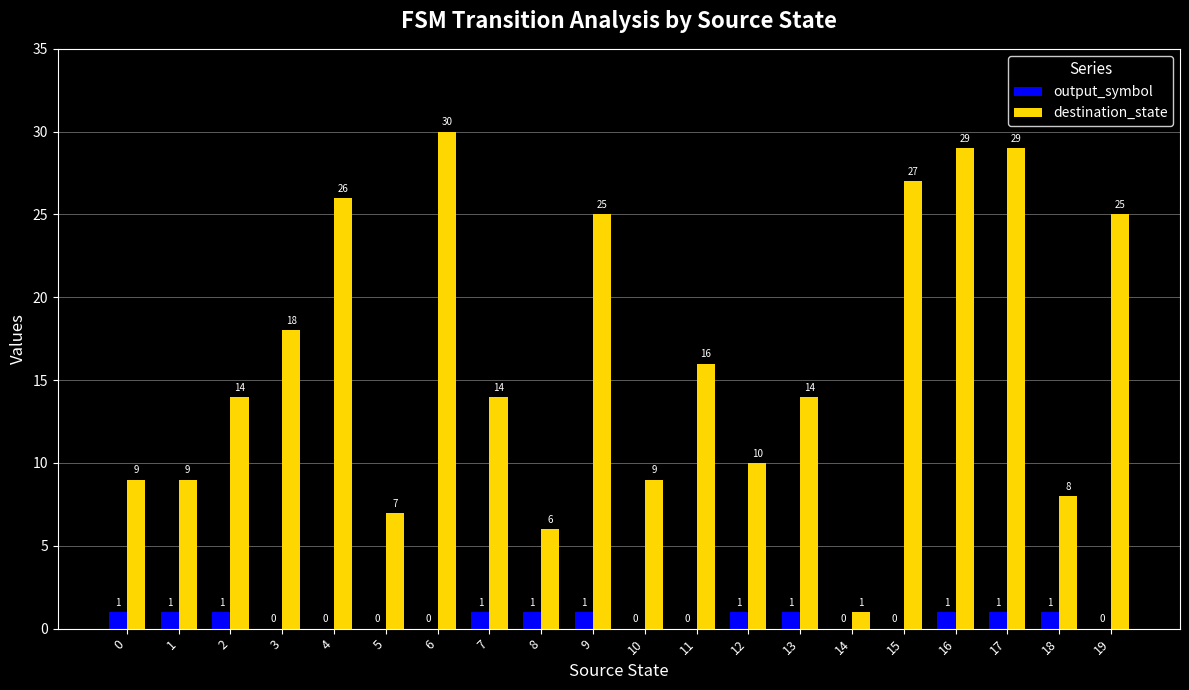

Which series has the largest total across all categories?

destination_state